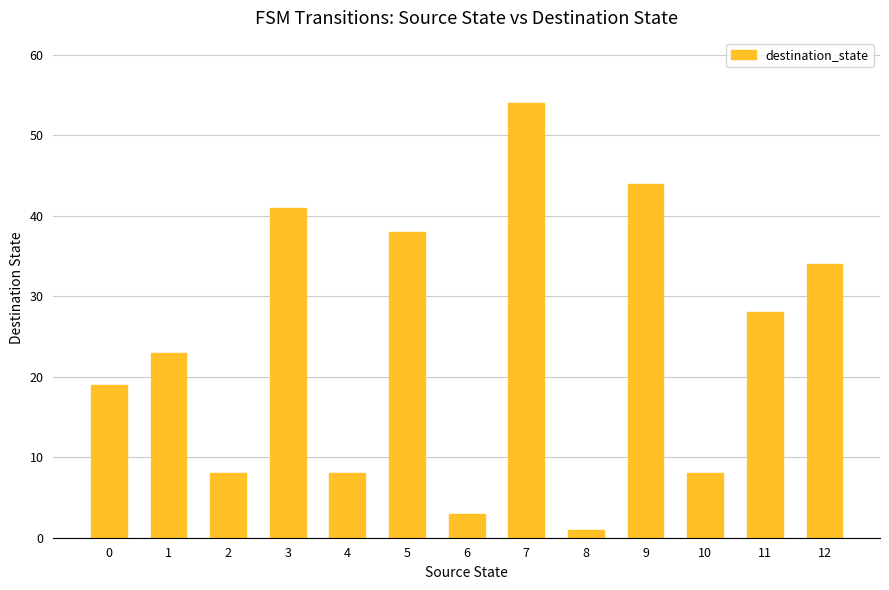

At which category does the chart reach its minimum across all series?

8